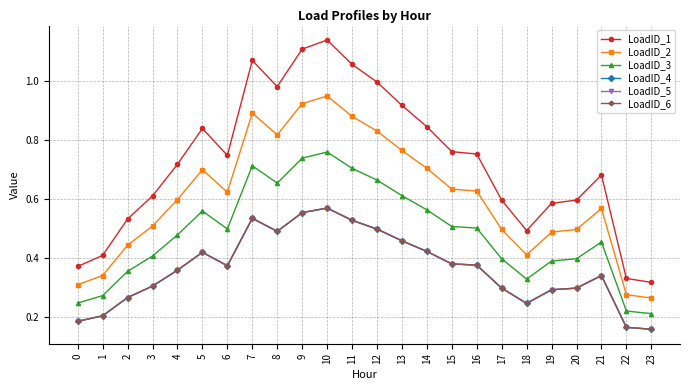

Which category has the highest value in the LoadID_2 series?

10